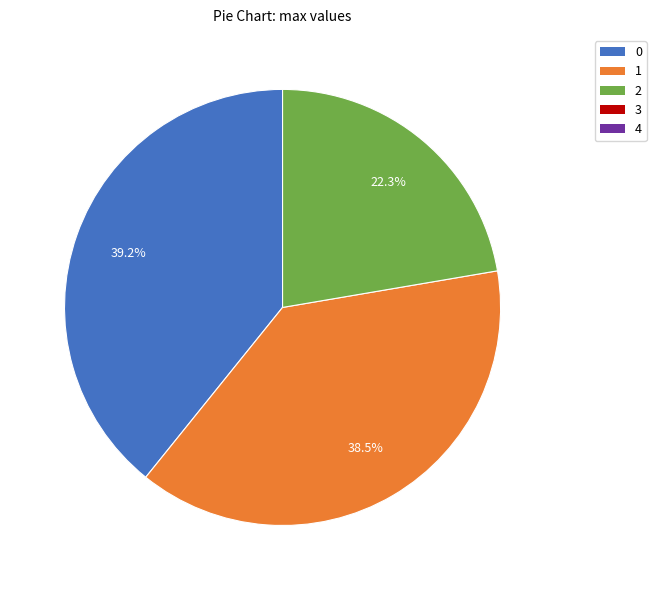

Is there any slice that represents more than half of the pie?

No